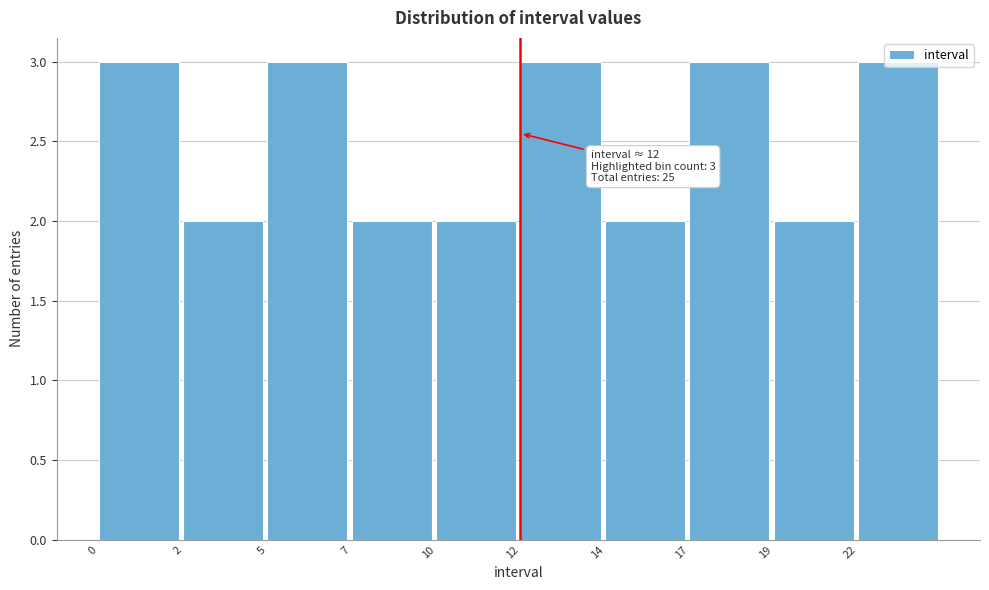

What is the sum of all values?

25